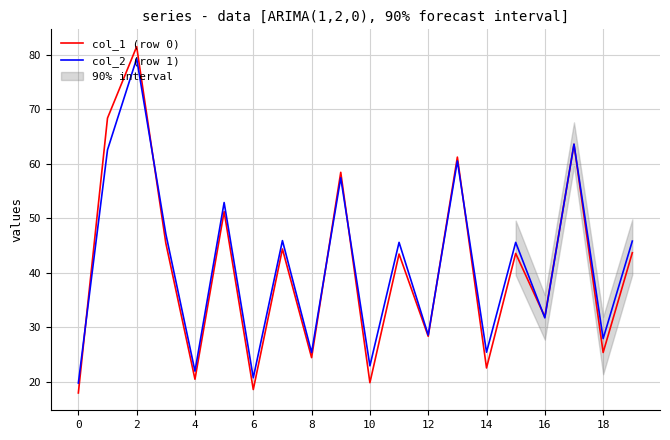

How many times do col_1 (row 0) and col_2 (row 1) cross each other?

8